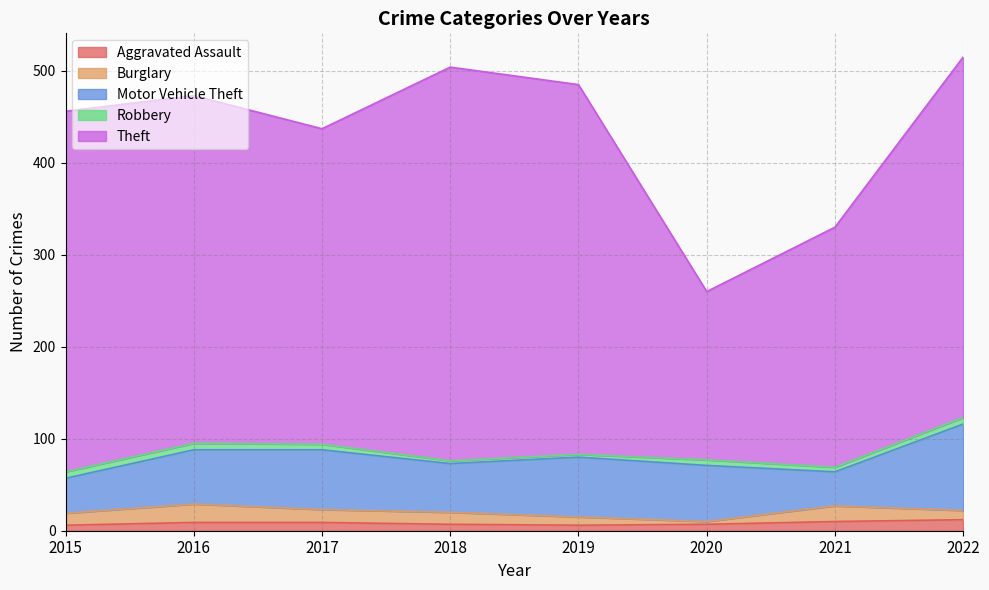

True or false: Burglary has more than 0 points higher than both neighbors.

True